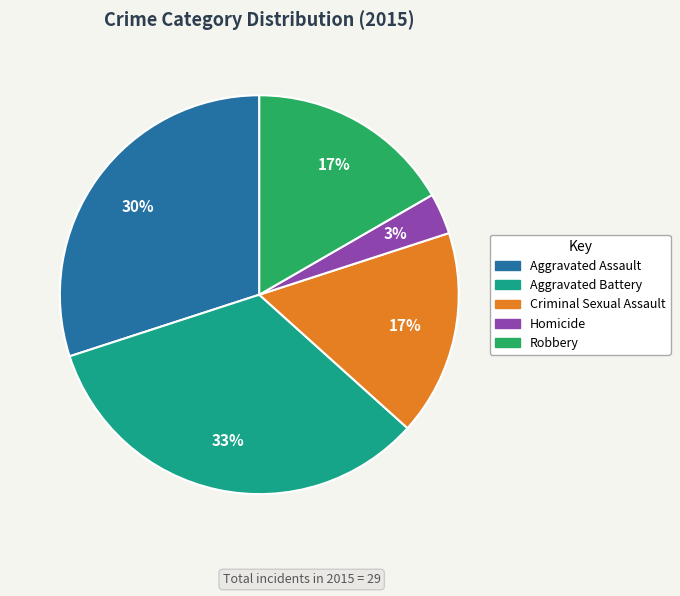

Is it true that Criminal Sexual Assault is 17% of the pie?

True